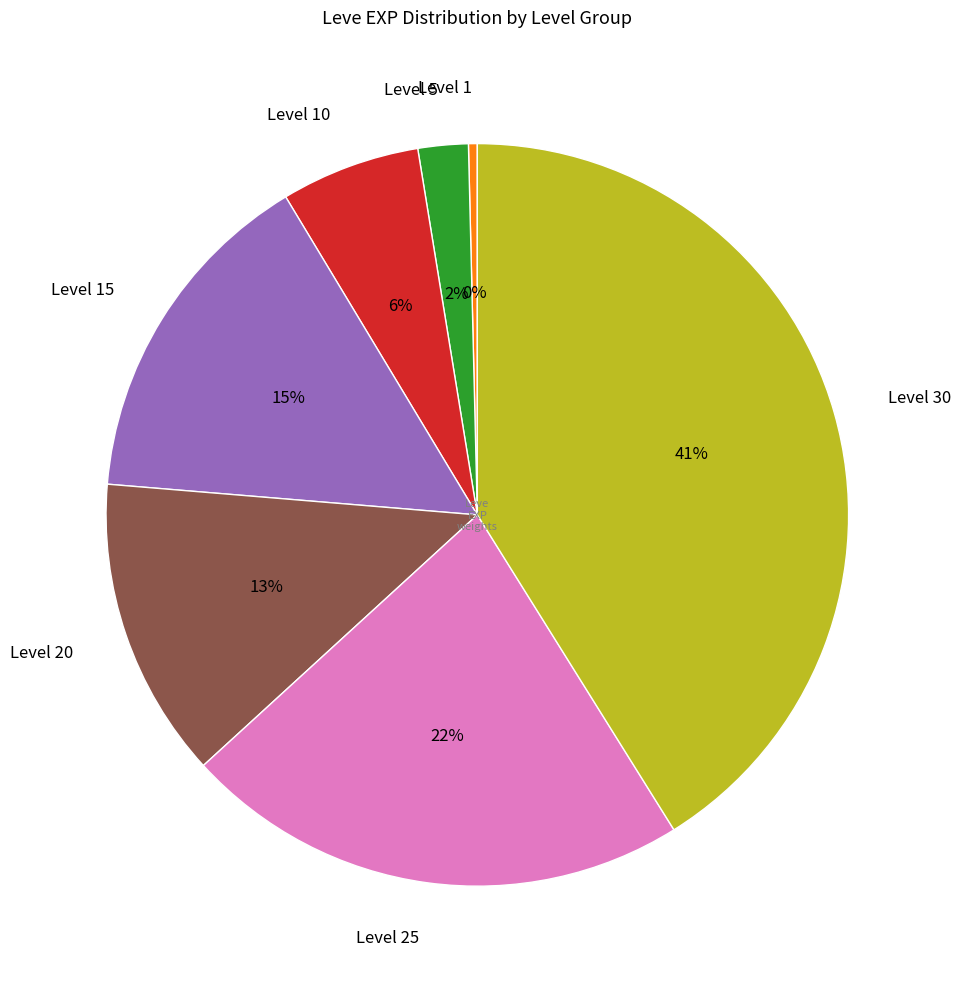

What is the largest slice in the pie chart?

Level 30